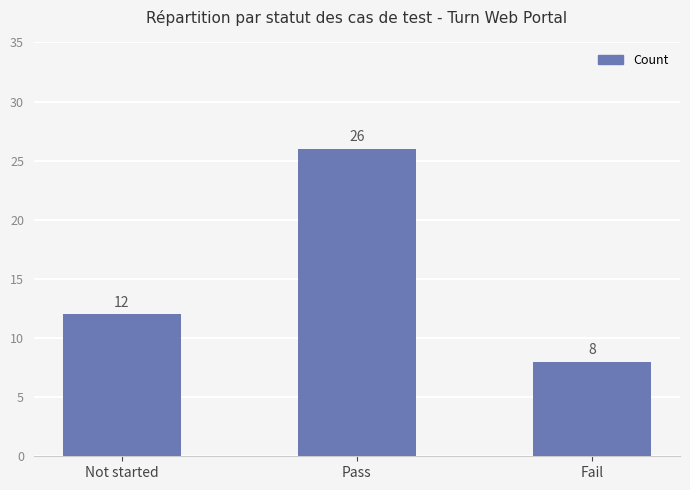

The chart shows a value of 16 at Pass. True or false?

False